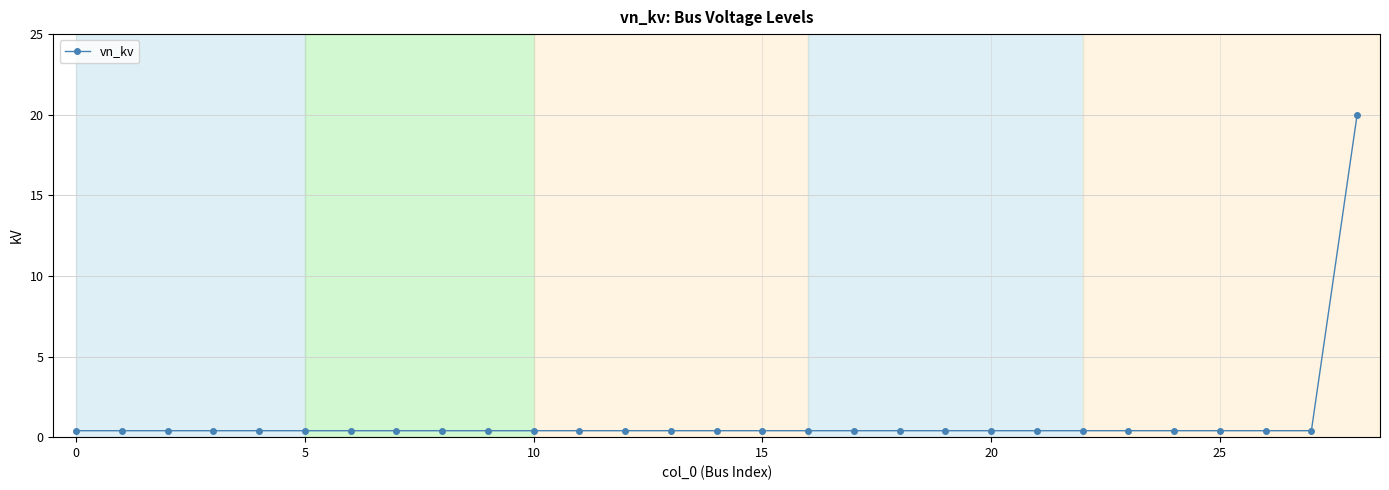

What is the greatest value displayed?

20.0